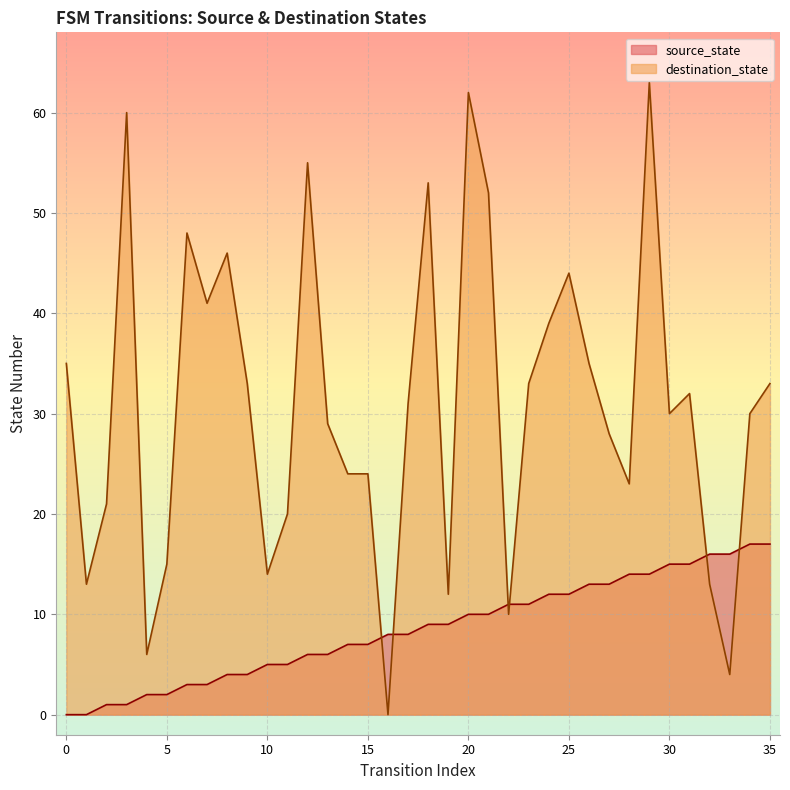

At how many categories does at least one series exceed 18?

27